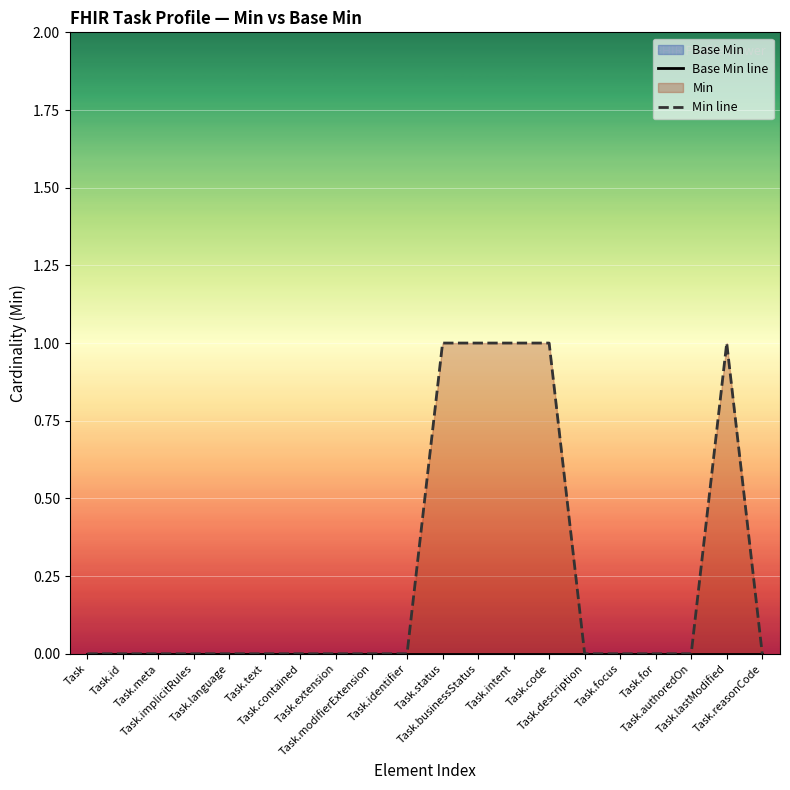

What is the maximum value shown in the chart?

1